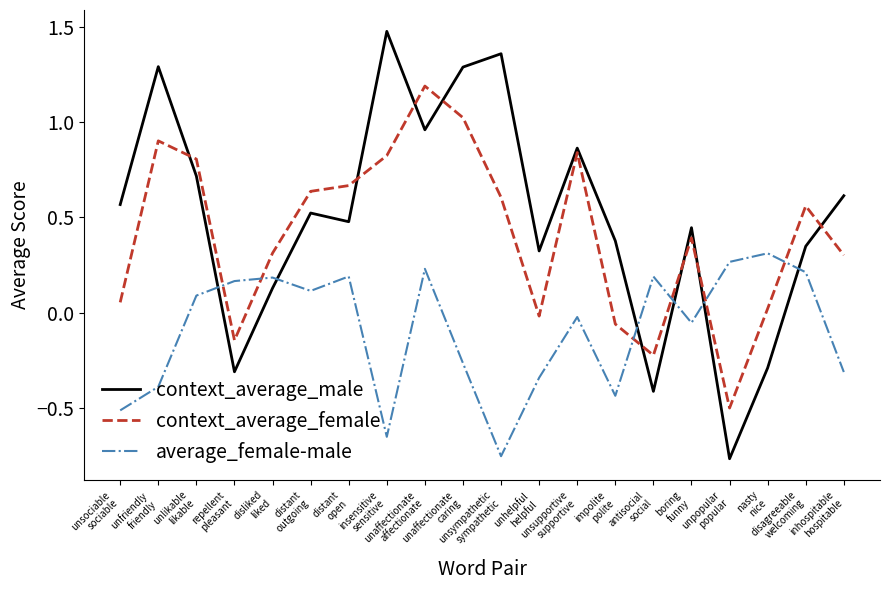

Which series ends up on top after the final intersection of average_female-male and context_average_male?

context_average_male